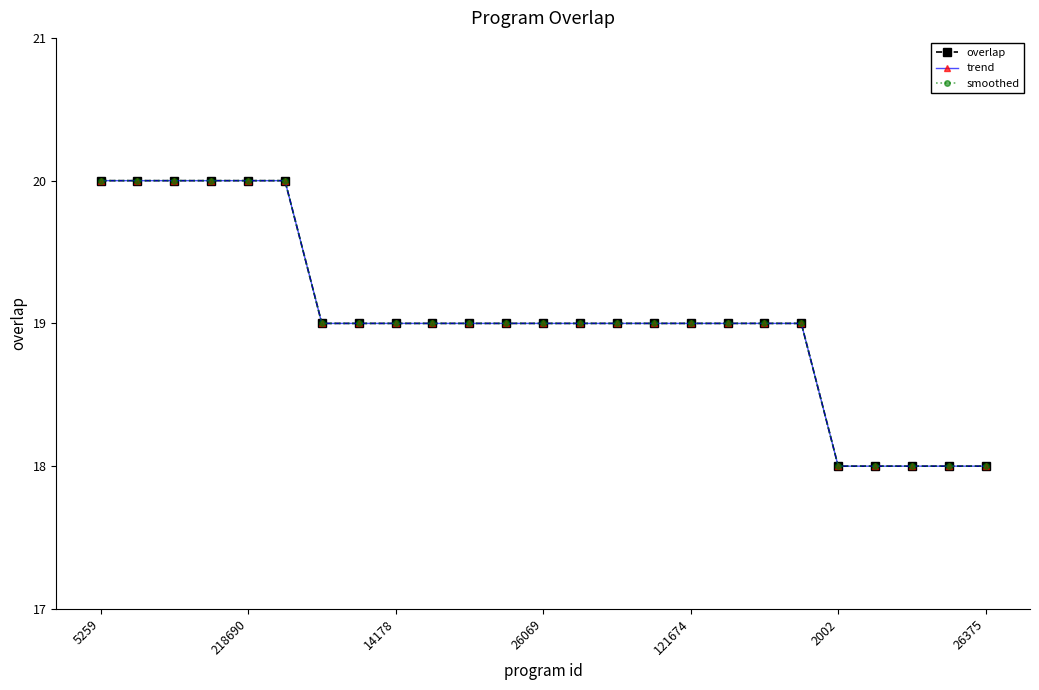

Is this an area chart (filled region under the line)?

No